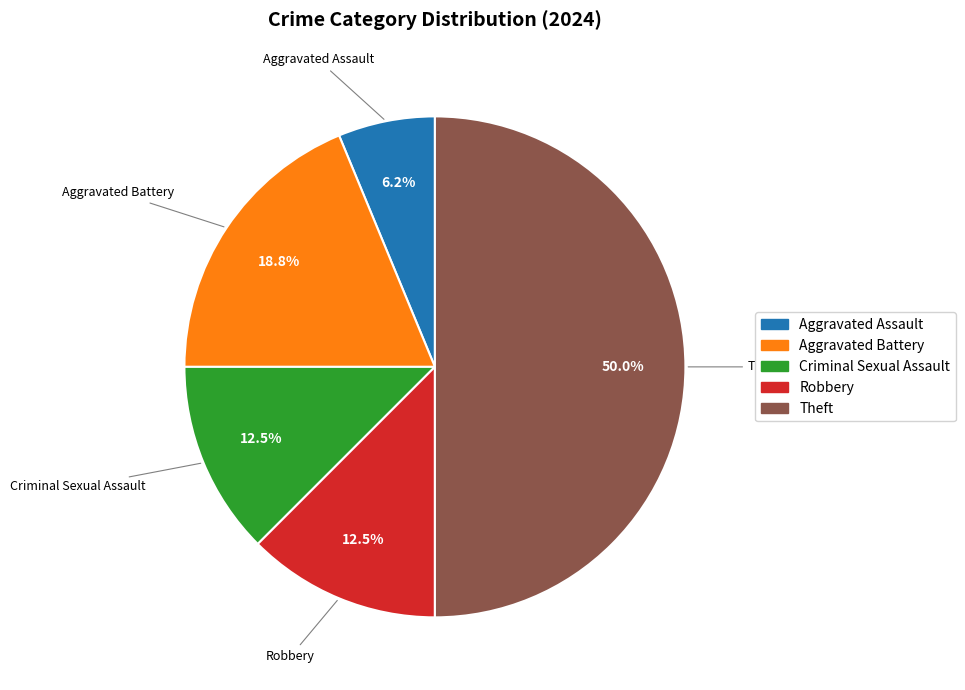

Which category has the biggest portion of the pie?

Theft